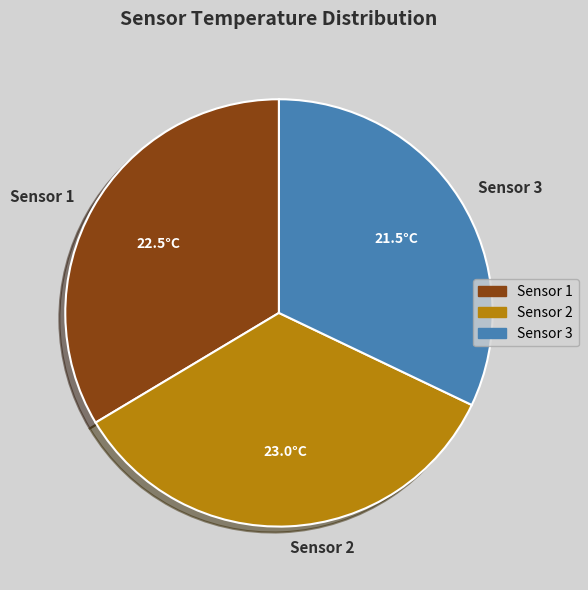

Rank the categories by value from lowest to highest.

Sensor 3, Sensor 1, Sensor 2